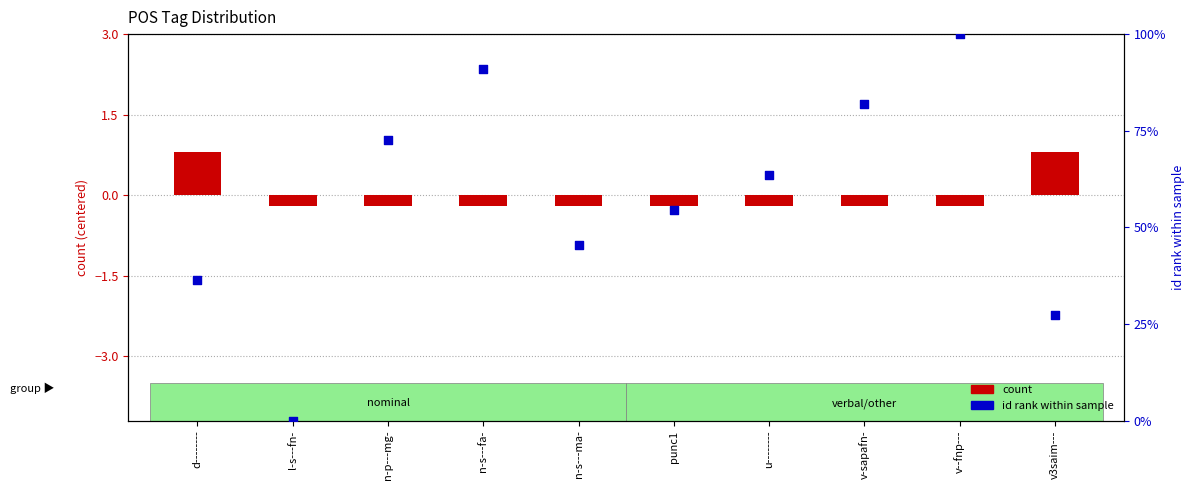

What is the change in value from n-p---mg- to v--fnp---?

+27.3